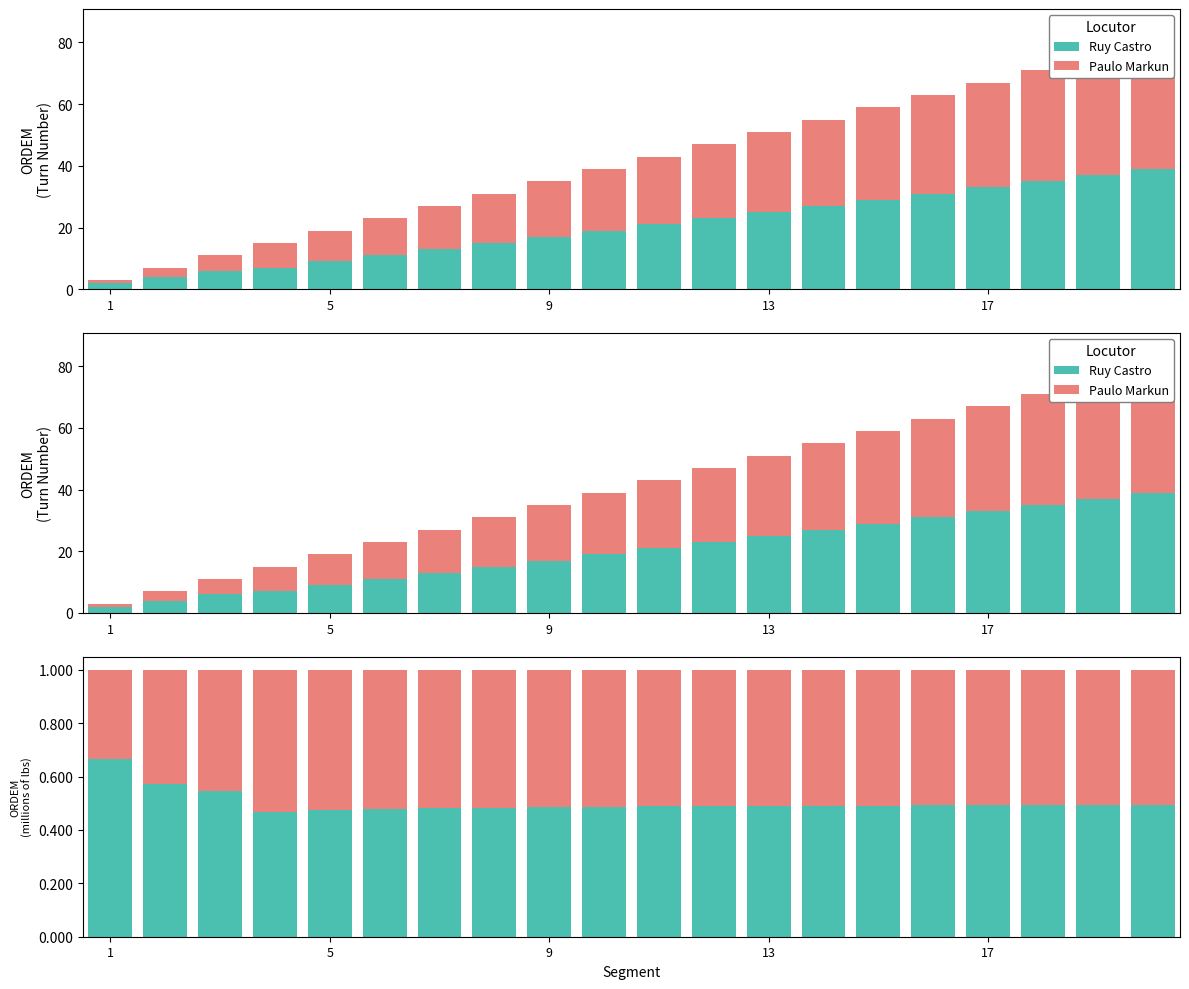

At which category is the sum across all series the highest?

1